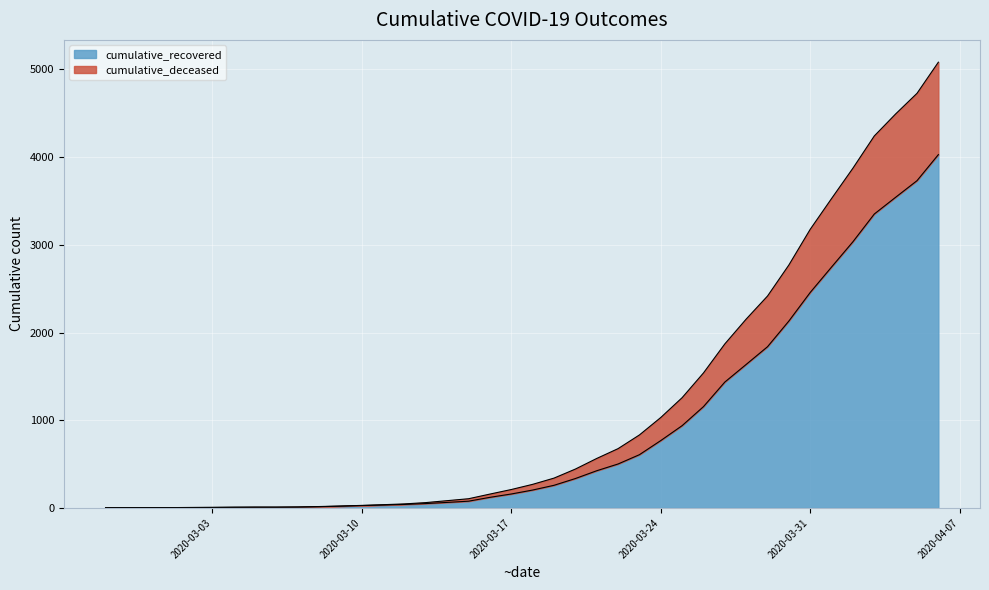

How many distinct data groups are displayed?

2